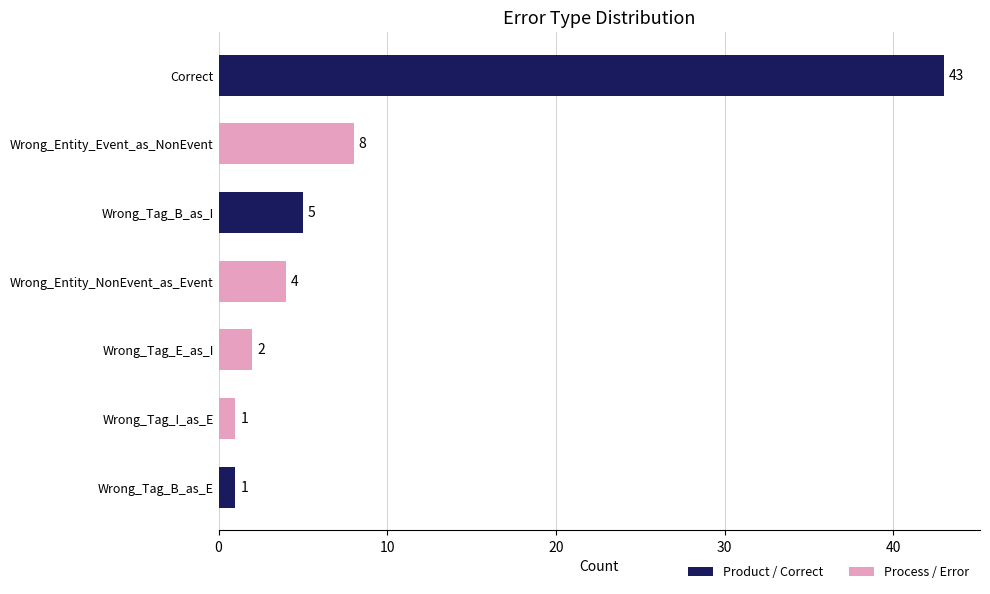

Does the chart contain stacked bars?

No